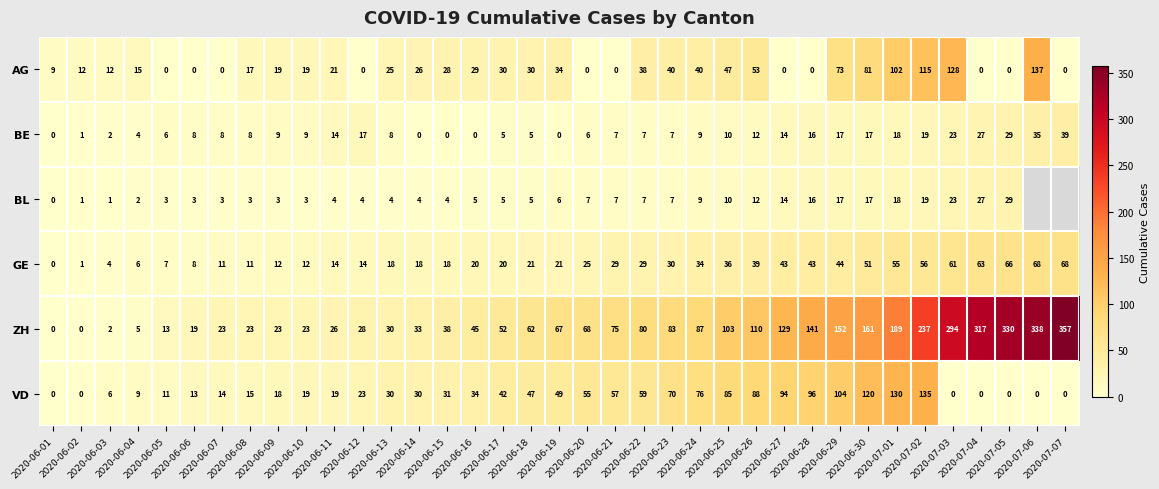

What is the maximum value for GE?

68